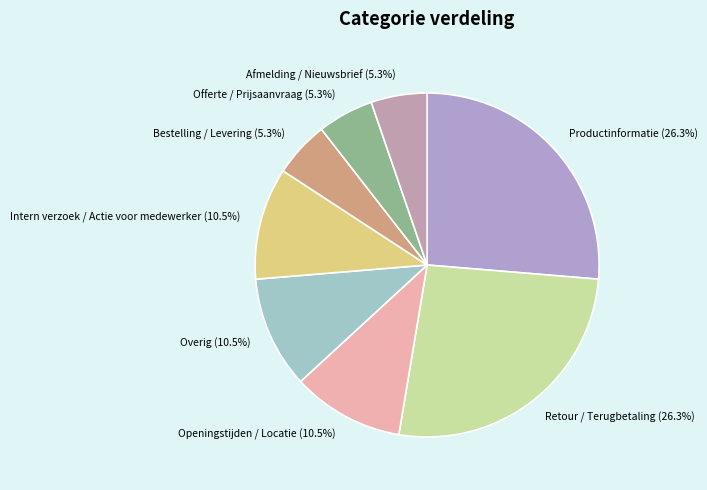

How many slices are in this pie chart?

8